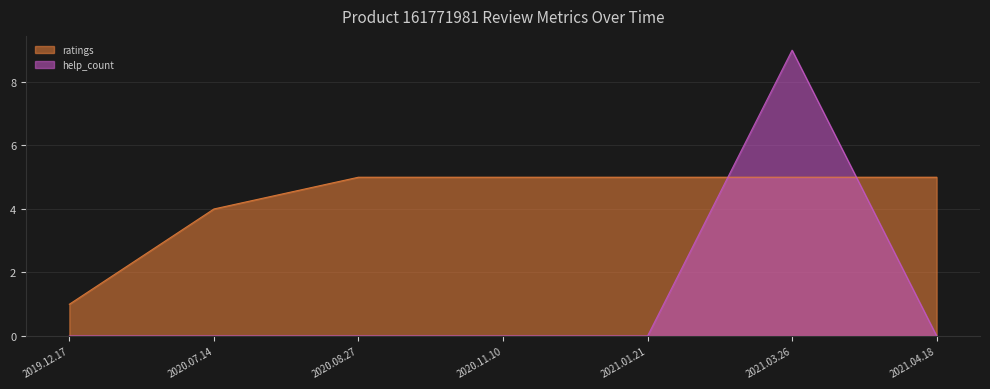

True or false: help_count has more than 1 interior local peaks.

False